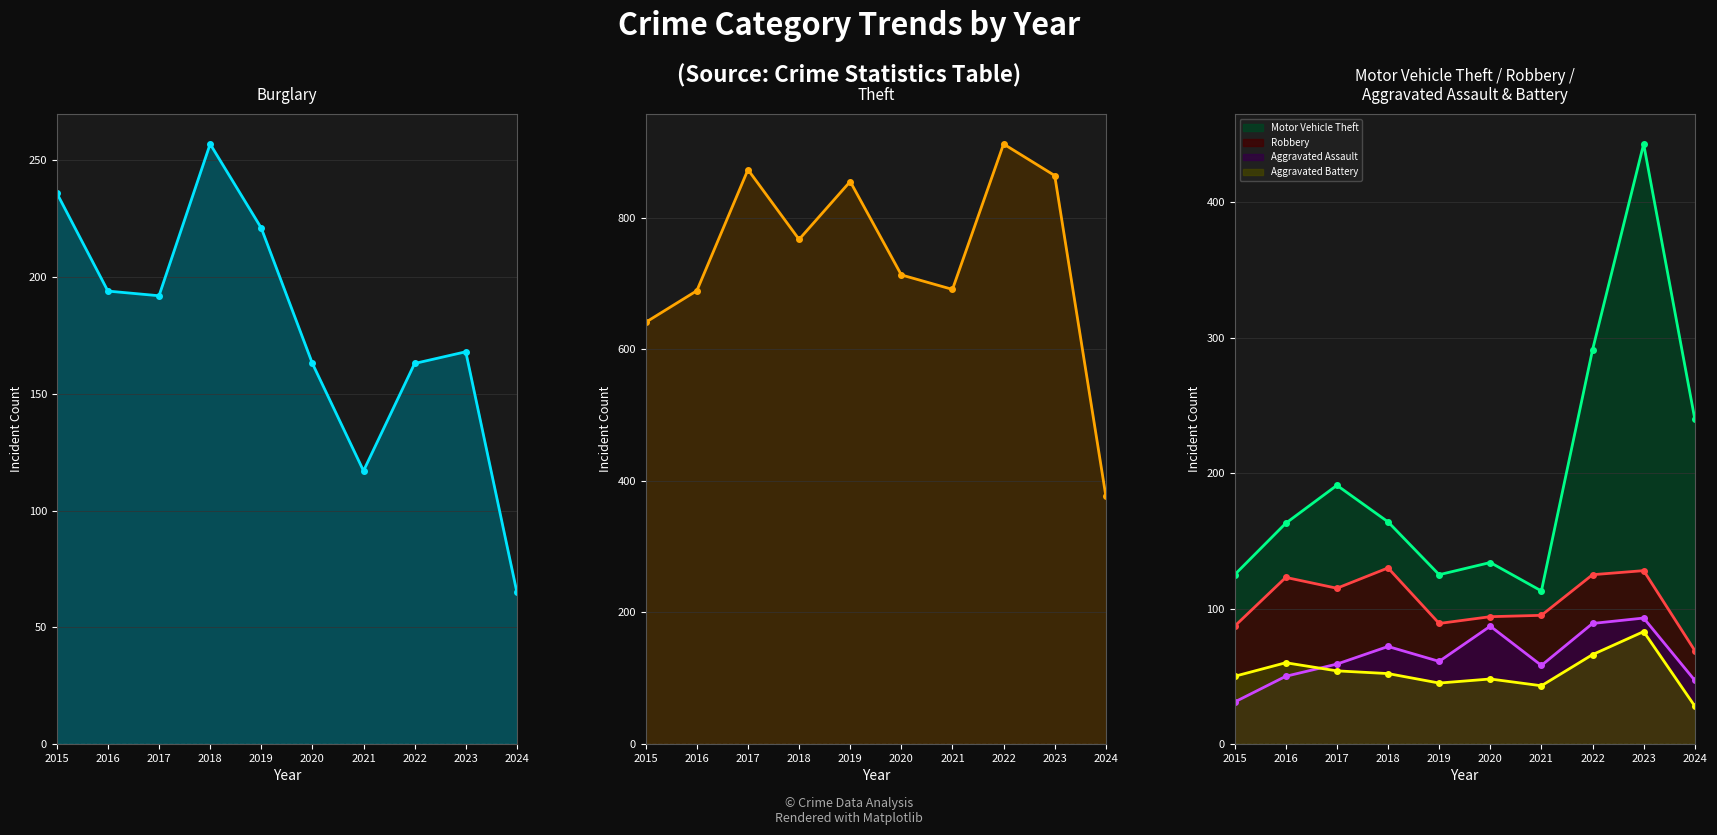

Does the chart display data point markers on the line(s)?

Yes